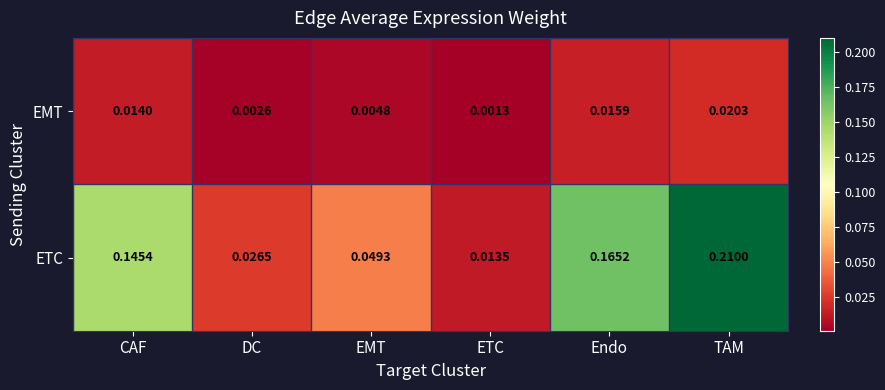

List the series in order of their overall mean, lowest first.

EMT, ETC